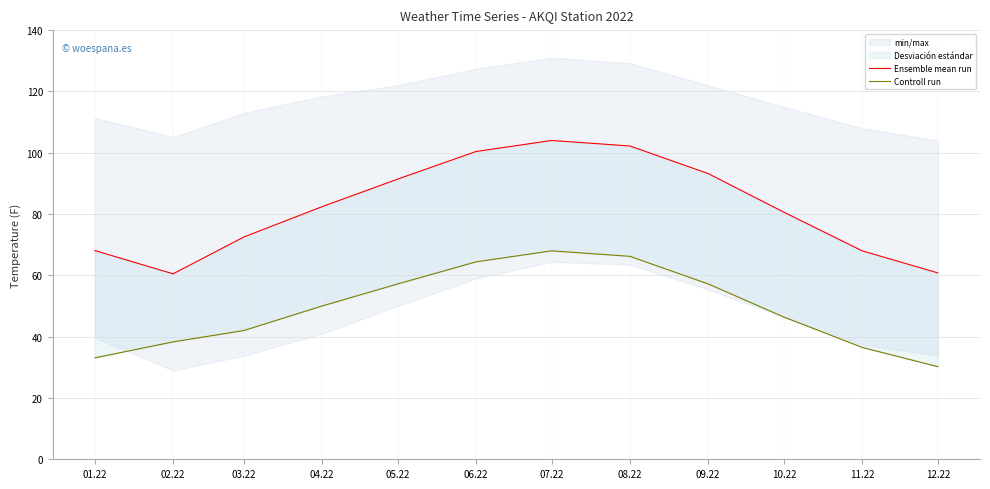

True or false: Ensemble mean run and Controll run cross at least once.

False